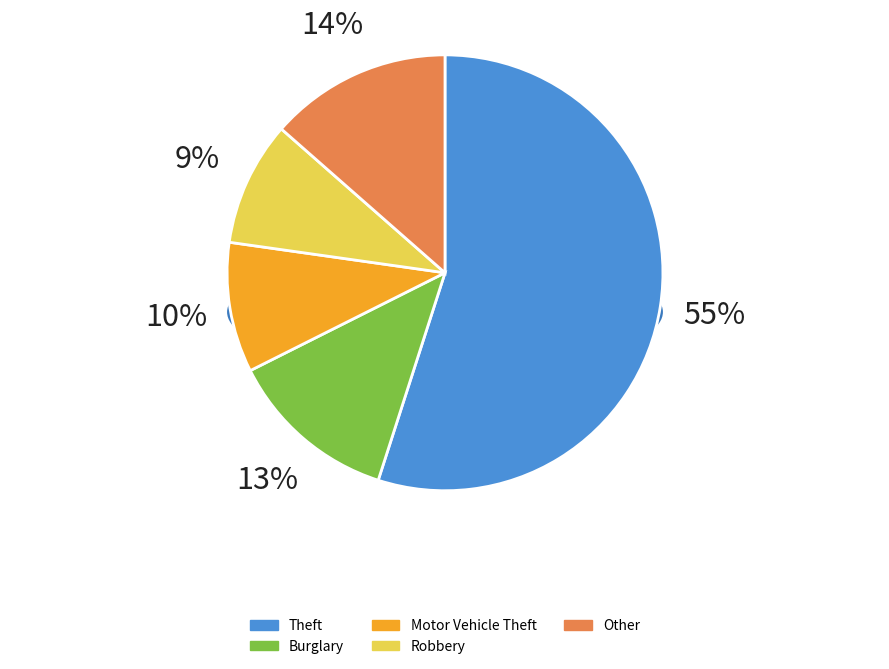

The Robbery slice represents 2% of the pie. True or false?

False